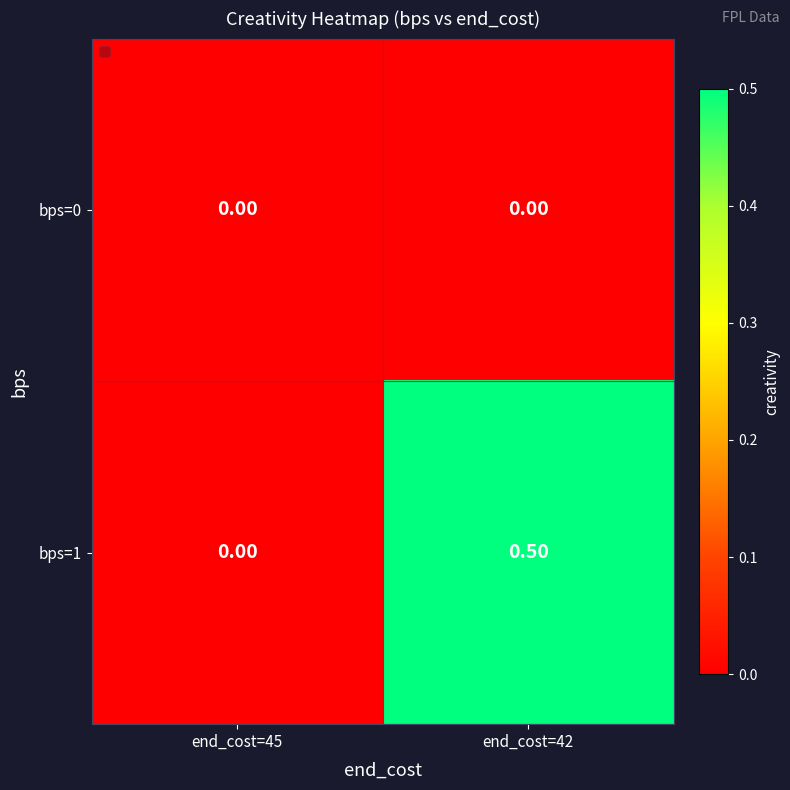

At which category is the sum across all series the highest?

end_cost=42